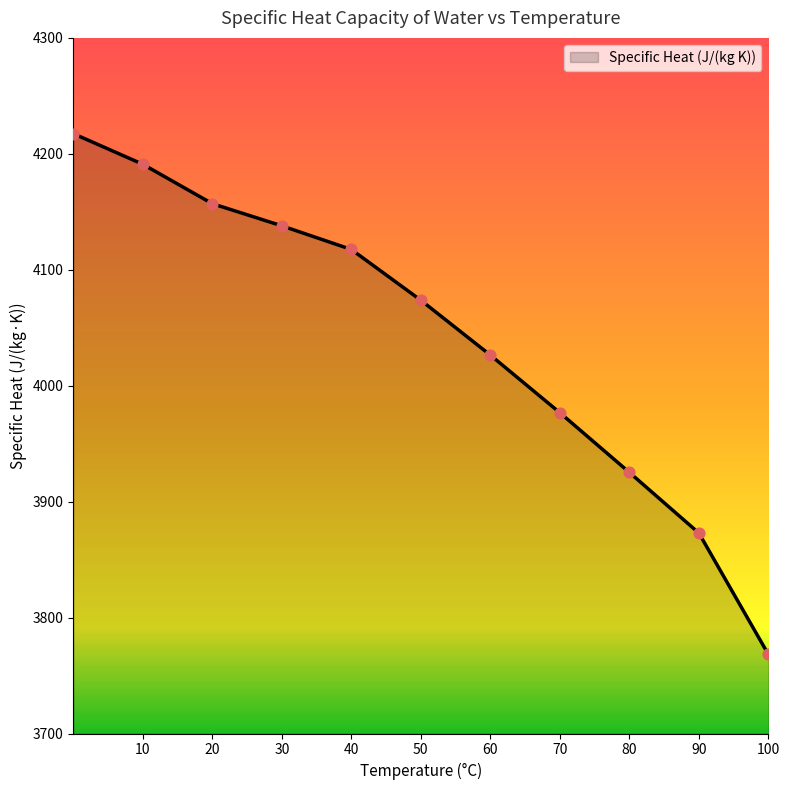

What is the minimum value shown in the chart?

3768.2